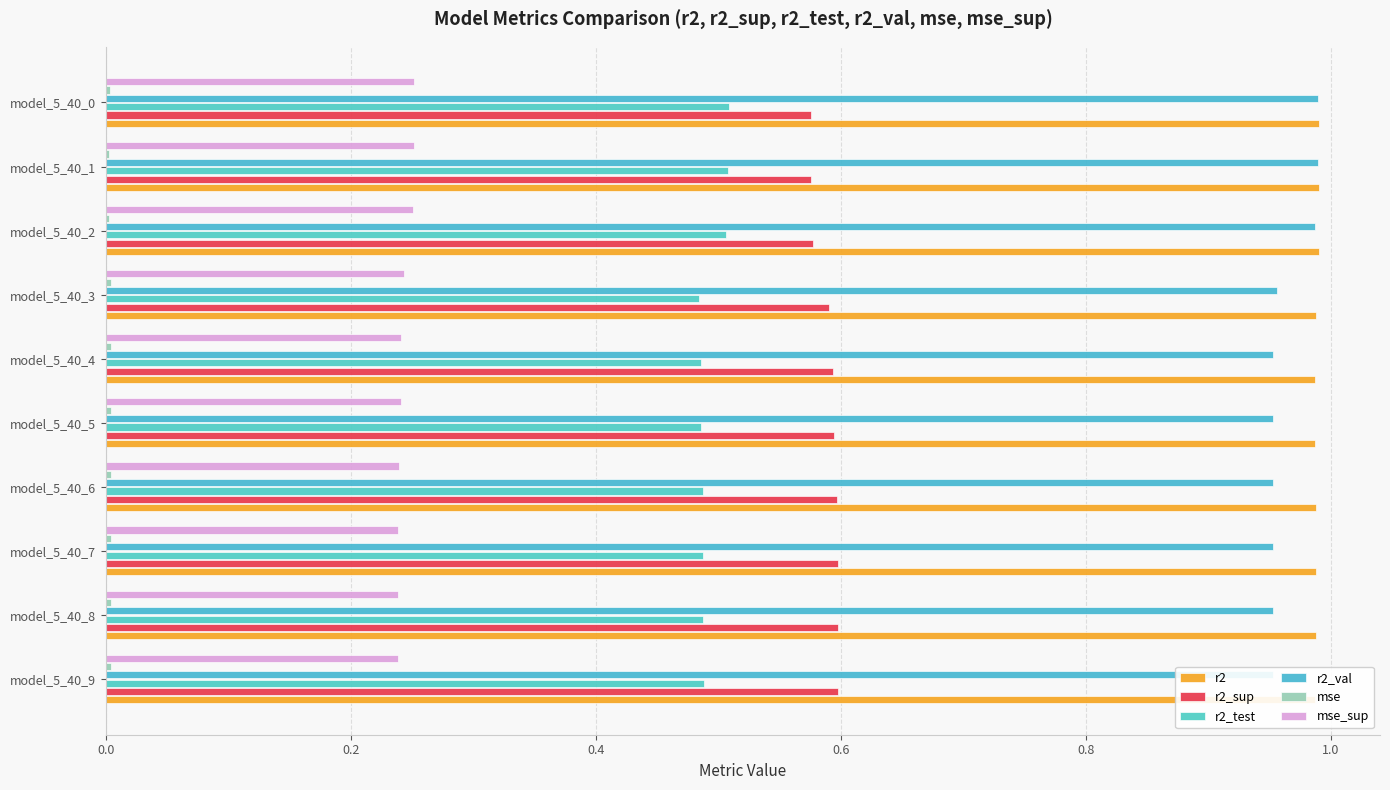

Count the number of data series in this chart.

6